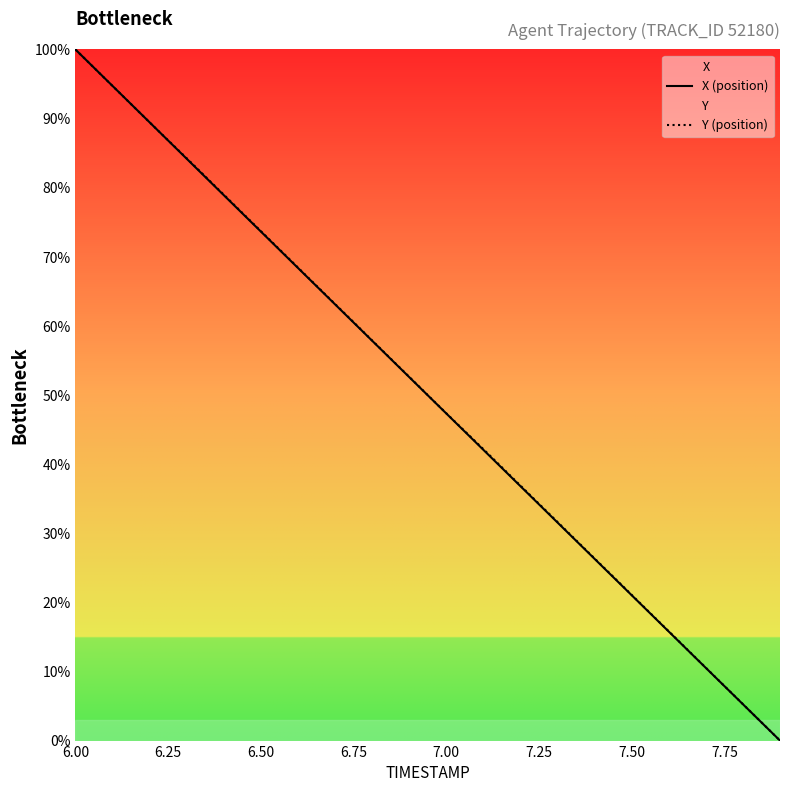

Reading right to left, transcribe all the data shown in this chart.

X (position): 0.0	5.3	10.5	15.8	21.0	26.3	31.6	36.8	42.1	47.3	52.6	57.9	63.1	68.4	73.7	78.9	84.2	89.5	94.7	100.0
Y (position): 0.0	5.3	10.5	15.8	21.1	26.4	31.6	36.9	42.2	47.4	52.6	57.9	63.2	68.5	73.7	79.0	84.3	89.5	94.7	100.0